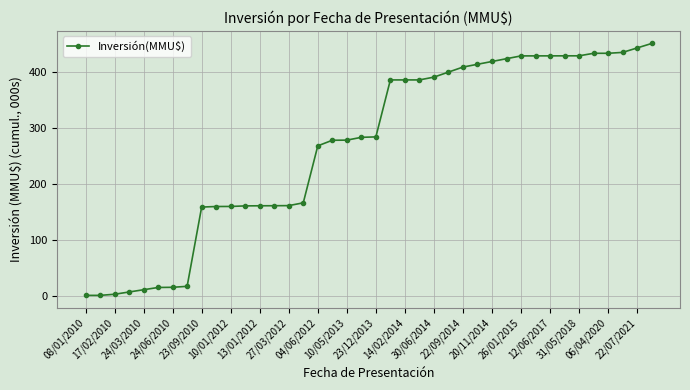

How many data points are less than 284?

20